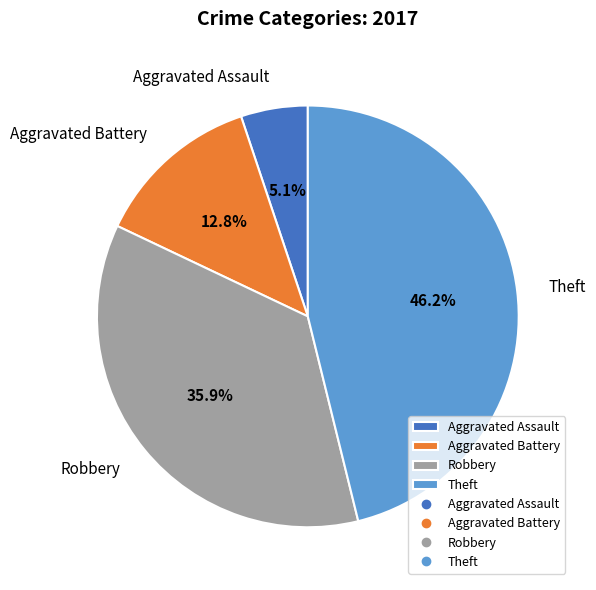

Is Aggravated Assault the majority of the pie?

No